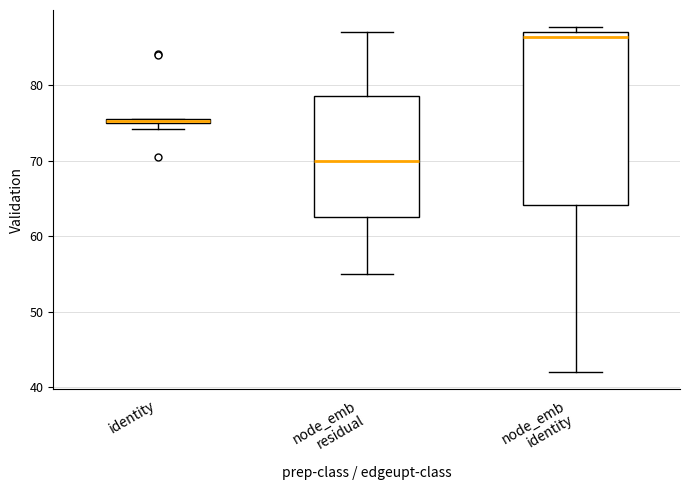

Comparing the boxes themselves (not the whiskers), which one is the tallest?

node_emb identity